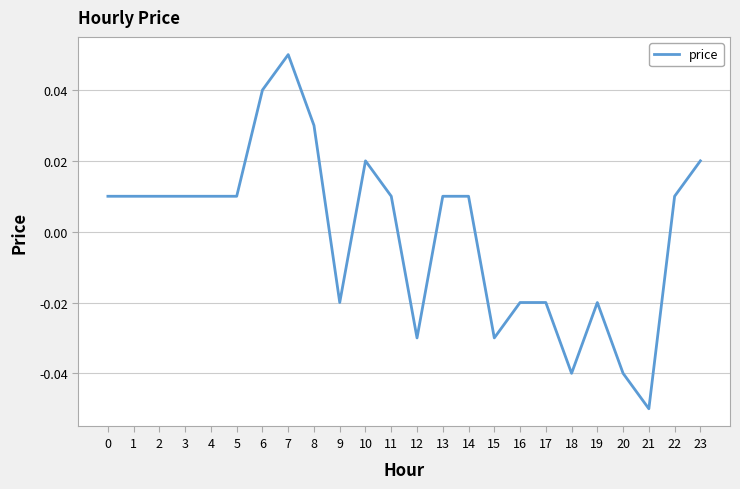

What is the change in value from 20 to 23?

+0.1